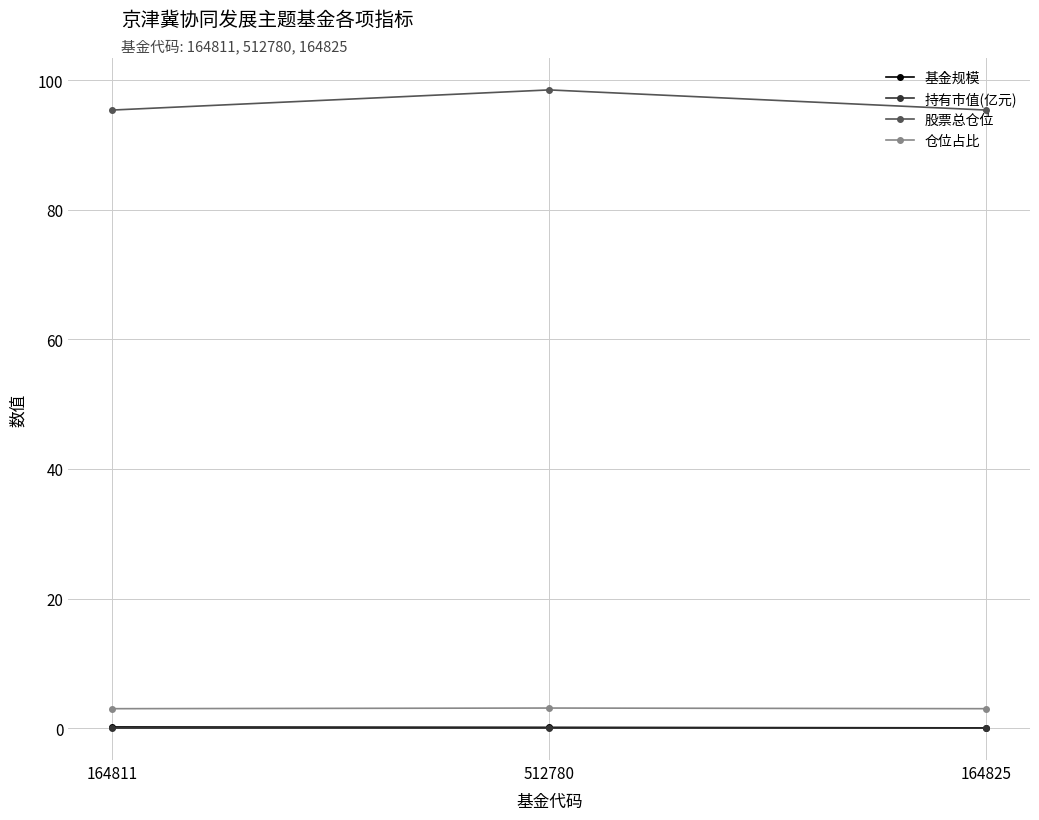

How many lines are shown in the chart?

4